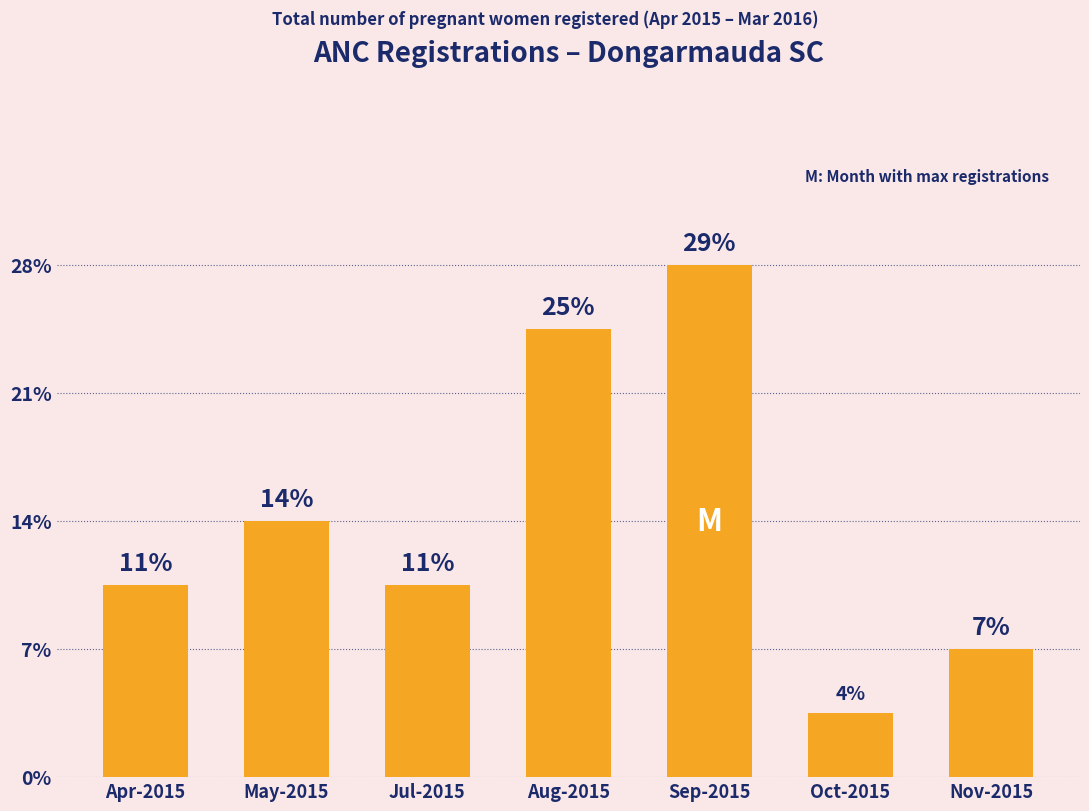

Approximately how many times larger is the value at Oct-2015 compared to Apr-2015?

0.3